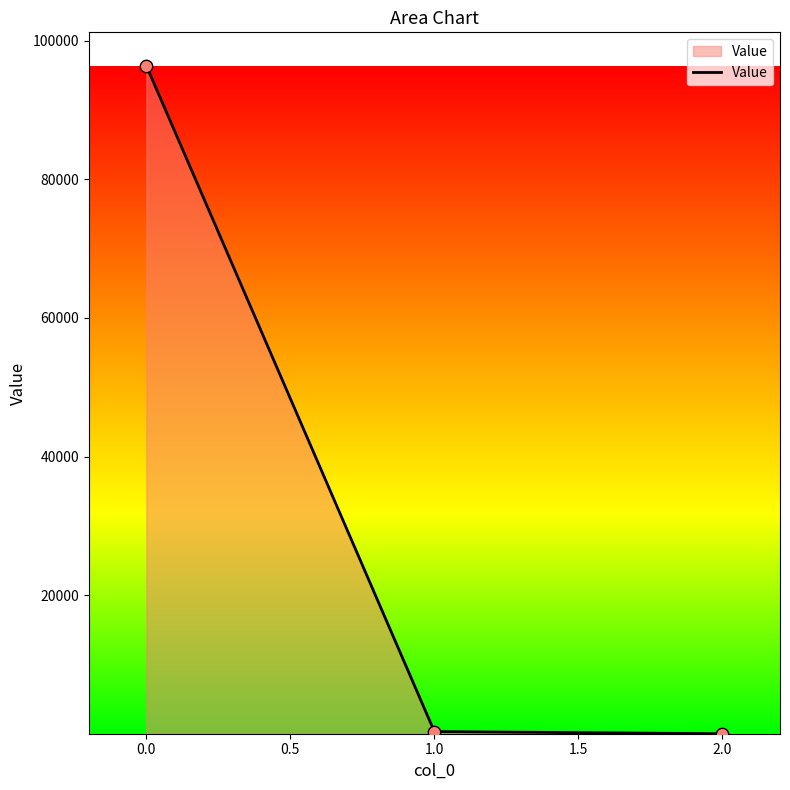

What is the difference between the maximum and second lowest values?

96097.8